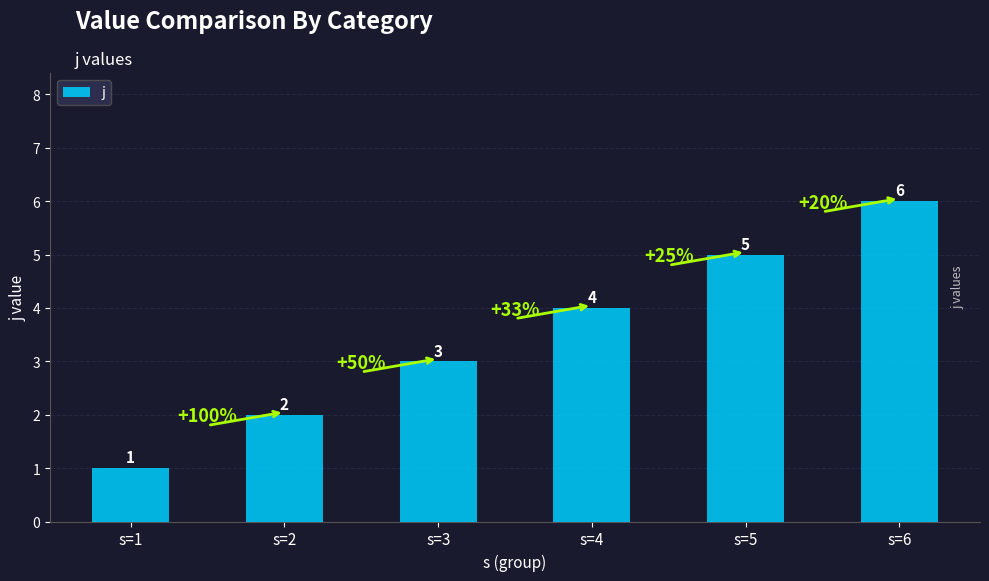

What is the change in value from s=3 to s=6?

+3